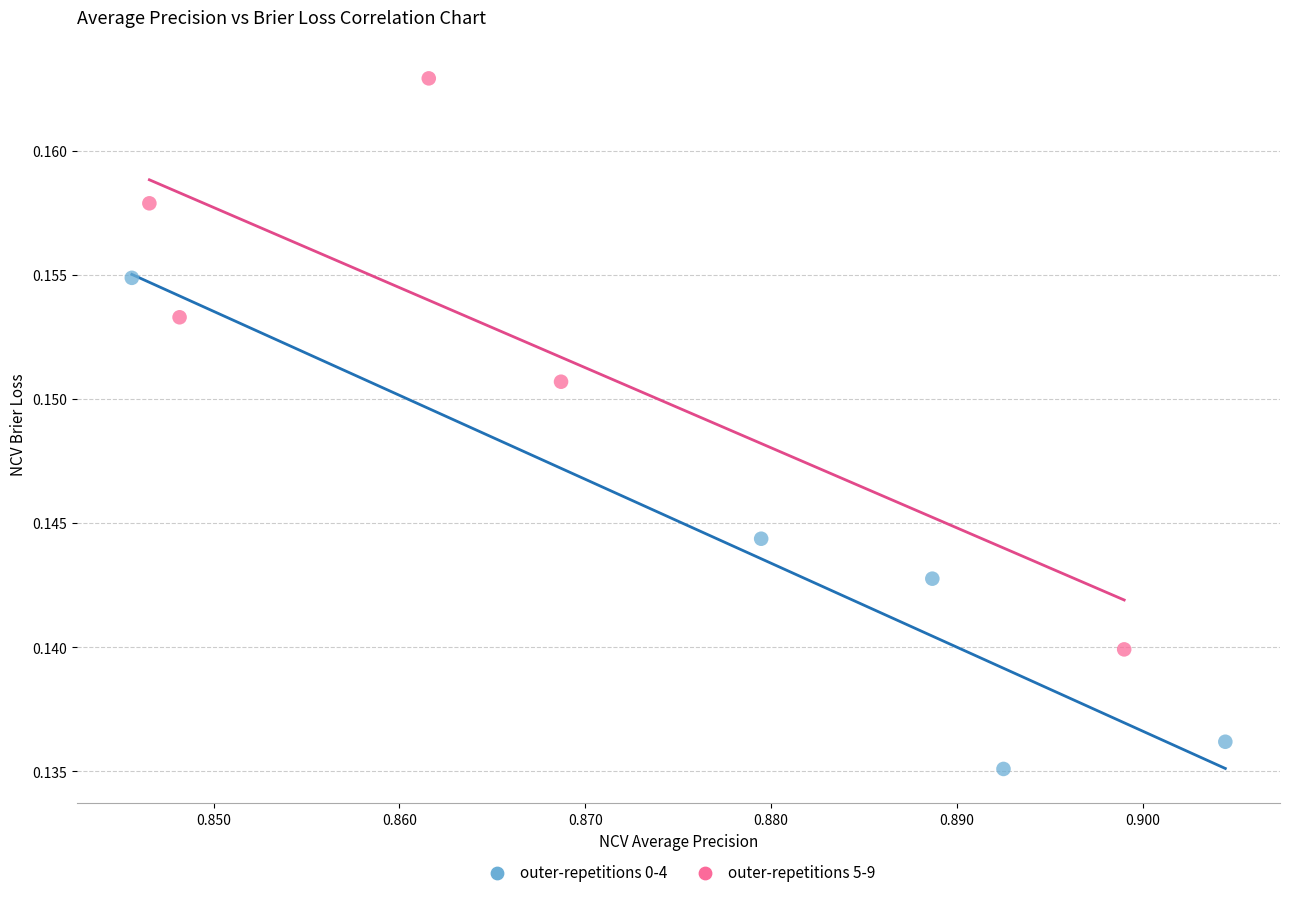

What are all the series names shown in the legend?

outer-repetitions 0-4, outer-repetitions 5-9